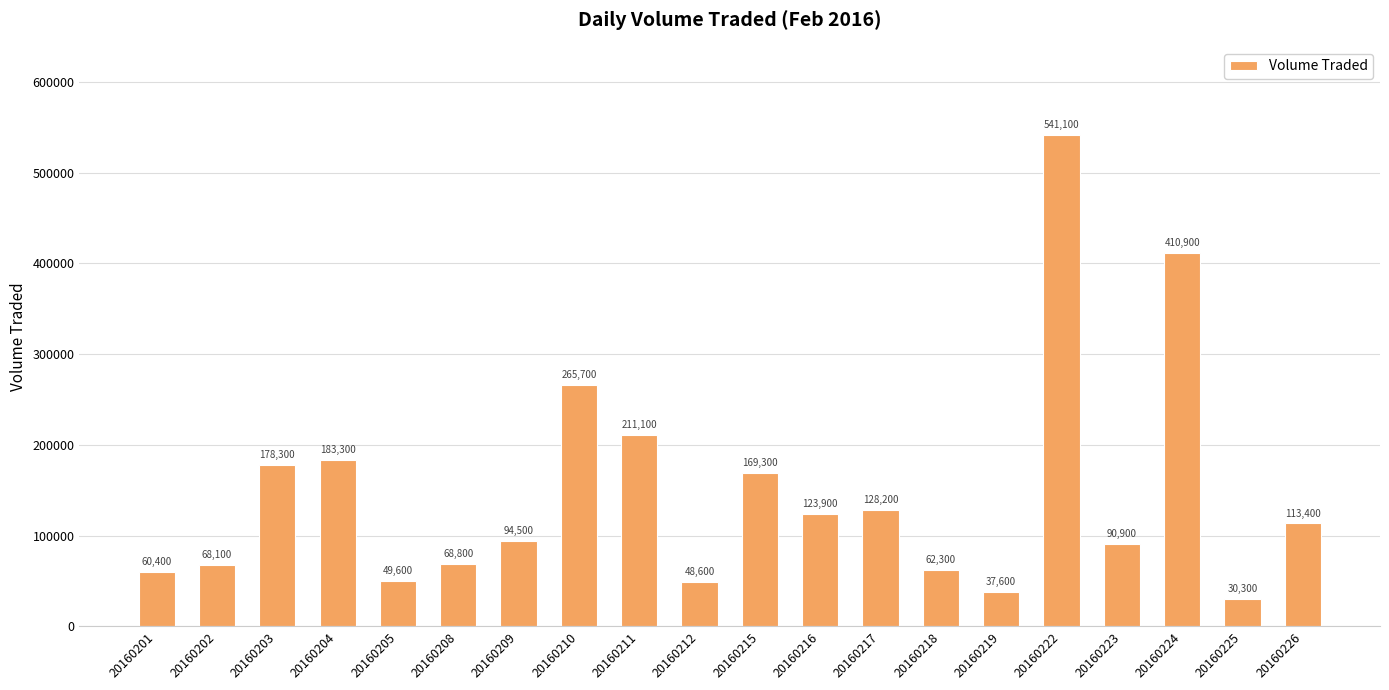

What is the value of the 6th bar from the left?

68800